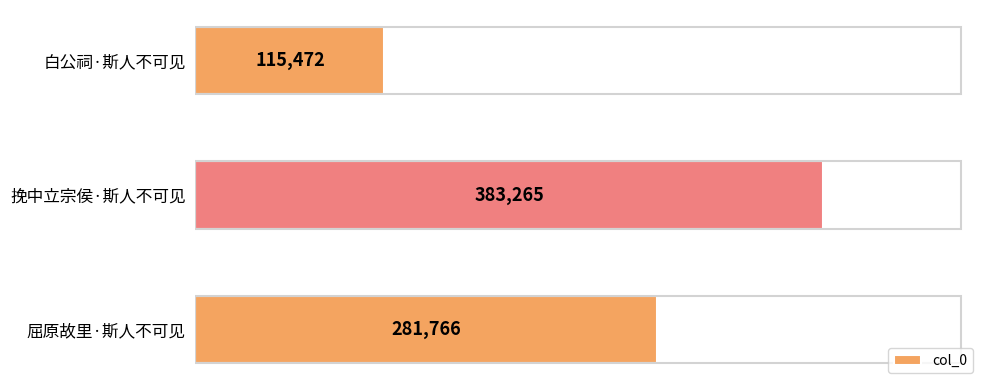

Count the values in the range 115472 to 383265.

3